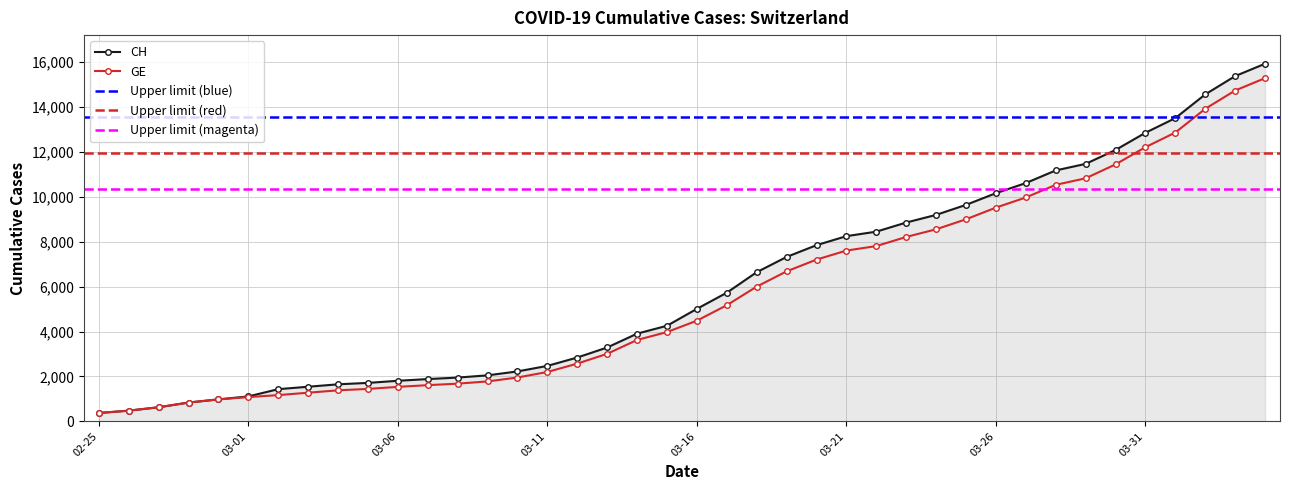

Reading left to right, what are all the values shown in this chart?

CH: 375	479	630	840	981	1113	1436	1544	1652	1715	1809	1885	1952	2051	2226	2472	2845	3291	3908	4259	5012	5731	6644	7323	7847	8249	8449	8855	9196	9642	10162	10613	11175	11467	12086	12852	13505	14561	15375	15926
GE: 375	479	630	840	981	1083	1171	1278	1384	1447	1538	1614	1681	1780	1955	2201	2574	3010	3627	3978	4485	5174	6002	6681	7205	7607	7807	8213	8554	9000	9520	9971	10533	10825	11444	12210	12863	13919	14733	15284